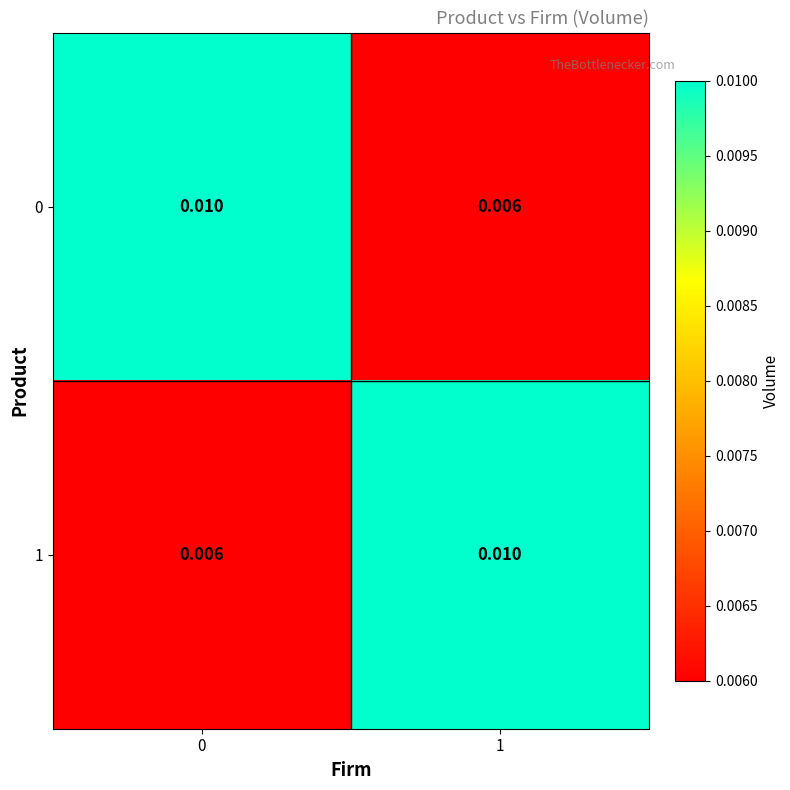

How many distinct data groups are displayed?

2